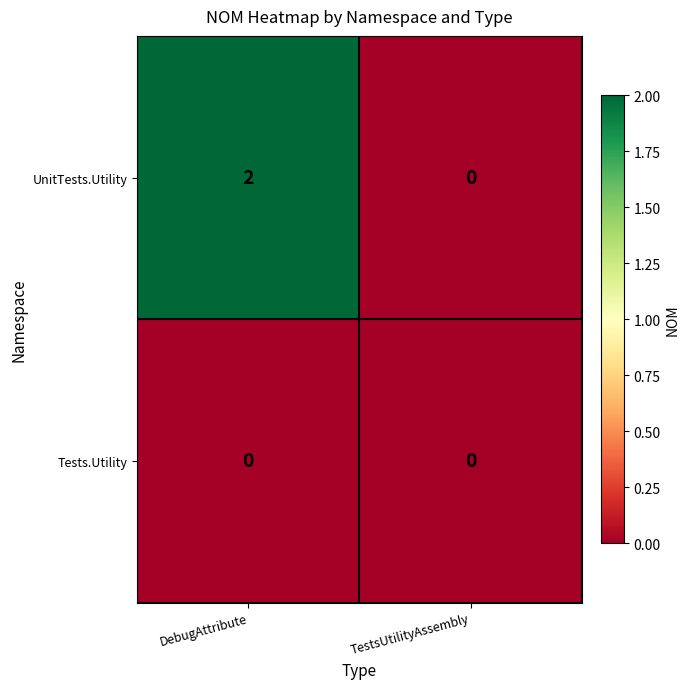

Between DebugAttribute and TestsUtilityAssembly, which series saw the biggest shift?

UnitTests.Utility